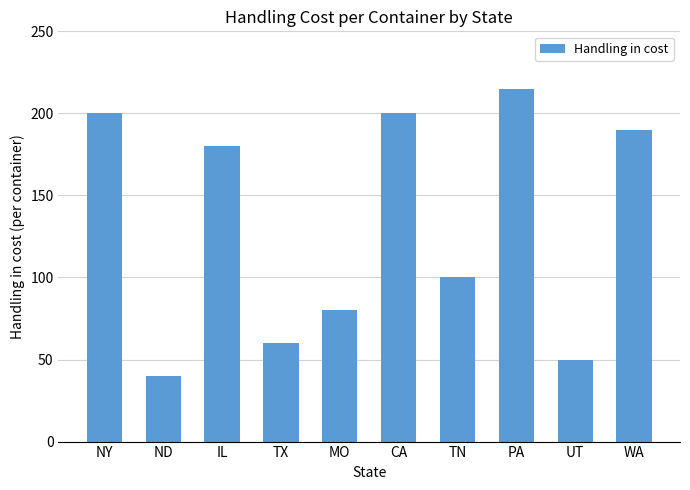

What is the label of the 10th bar from the right?

NY